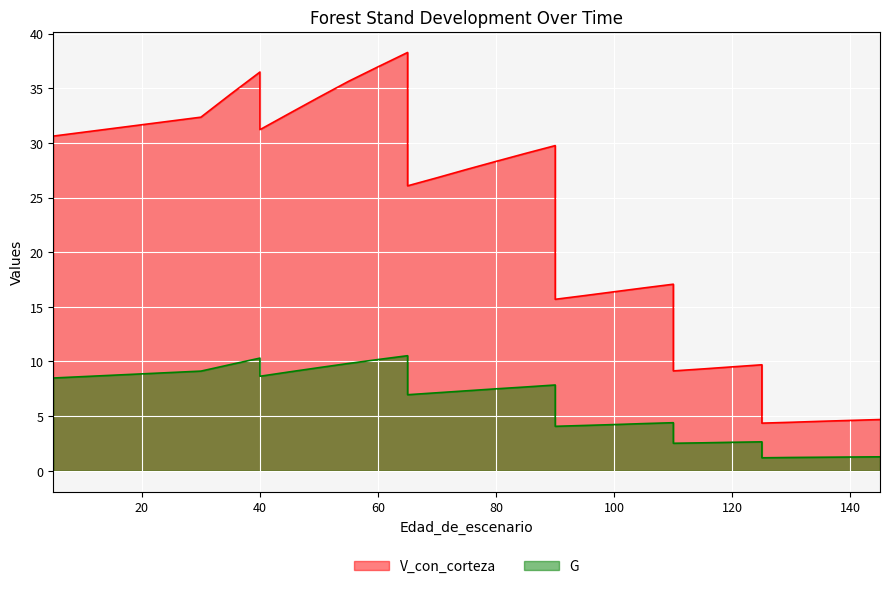

In G, how many points are higher than both neighbors (excluding endpoints)?

5